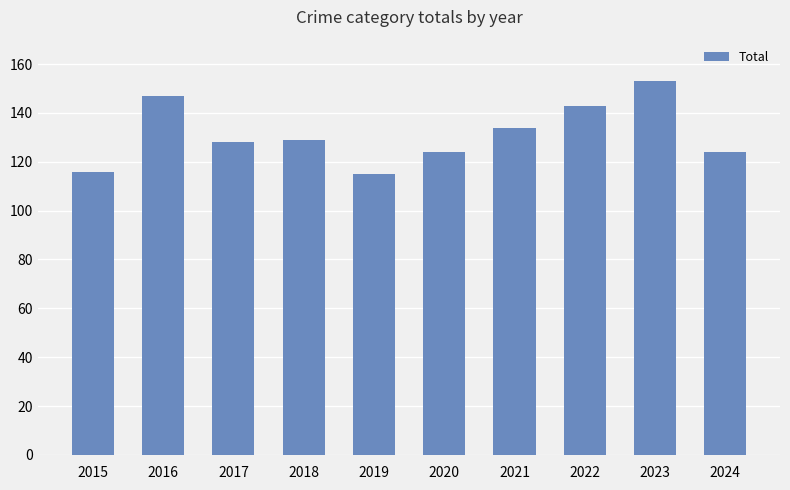

True or false: the data shows 116 at 2015.

True